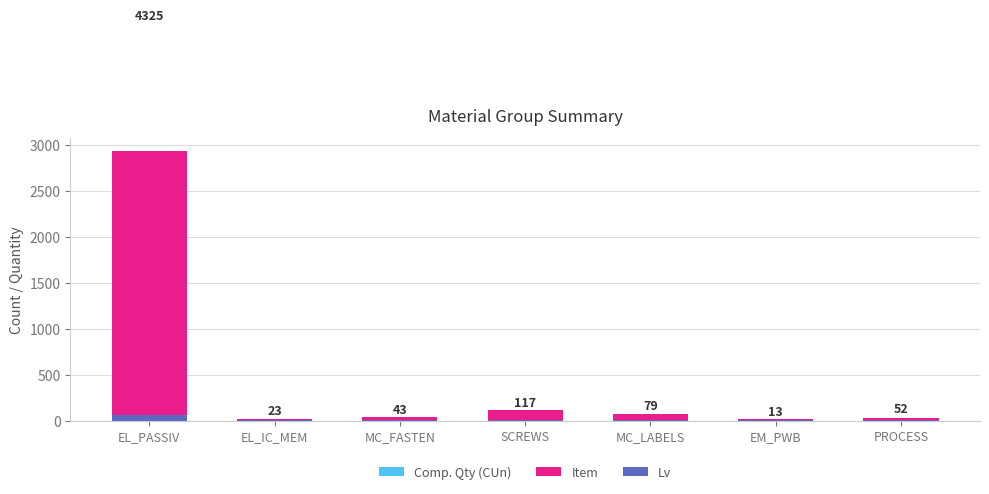

Reading left to right, what are all the values shown in this chart?

Comp. Qty (CUn): EL_PASSIV=1397	EL_IC_MEM=1	MC_FASTEN=1	SCREWS=3	MC_LABELS=7	EM_PWB=1	PROCESS=20
Item: EL_PASSIV=2870	EL_IC_MEM=20	MC_FASTEN=40	SCREWS=110	MC_LABELS=70	EM_PWB=10	PROCESS=30
Lv: EL_PASSIV=58	EL_IC_MEM=2	MC_FASTEN=2	SCREWS=4	MC_LABELS=2	EM_PWB=2	PROCESS=2